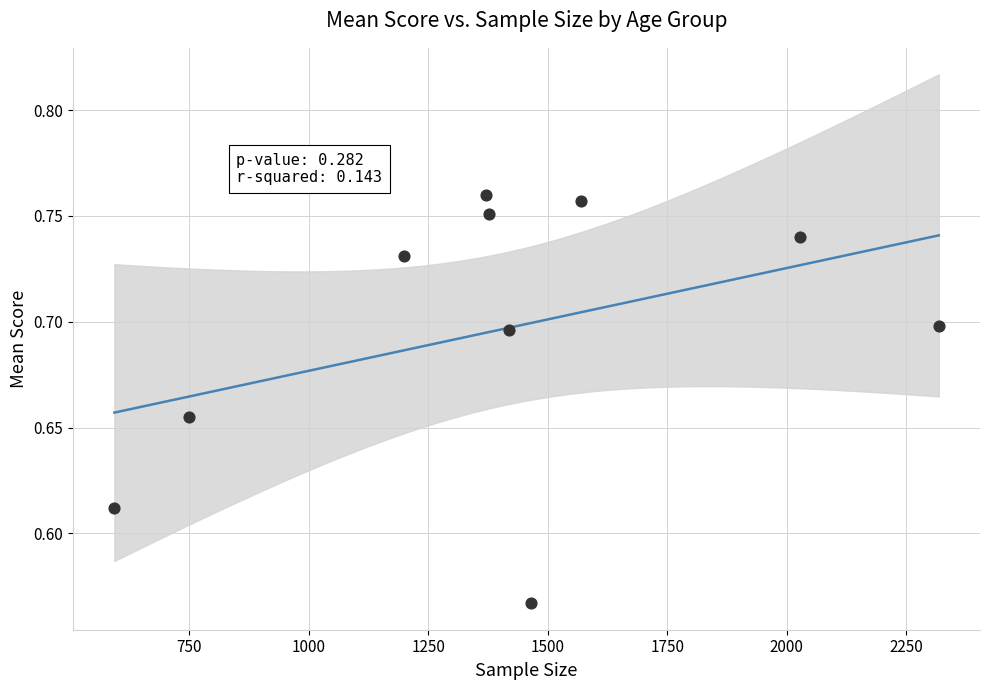

What is the range of X values (max minus min)?

1724.0